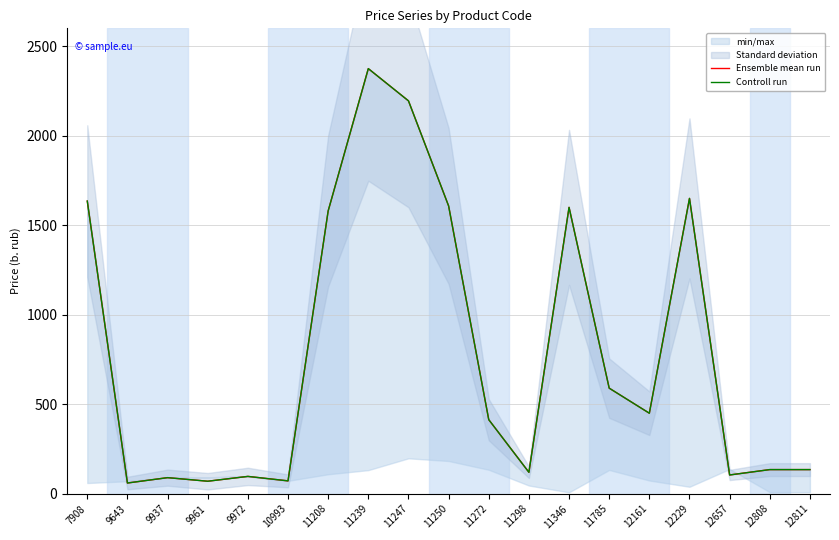

At which label does Controll run reach its peak?

11239